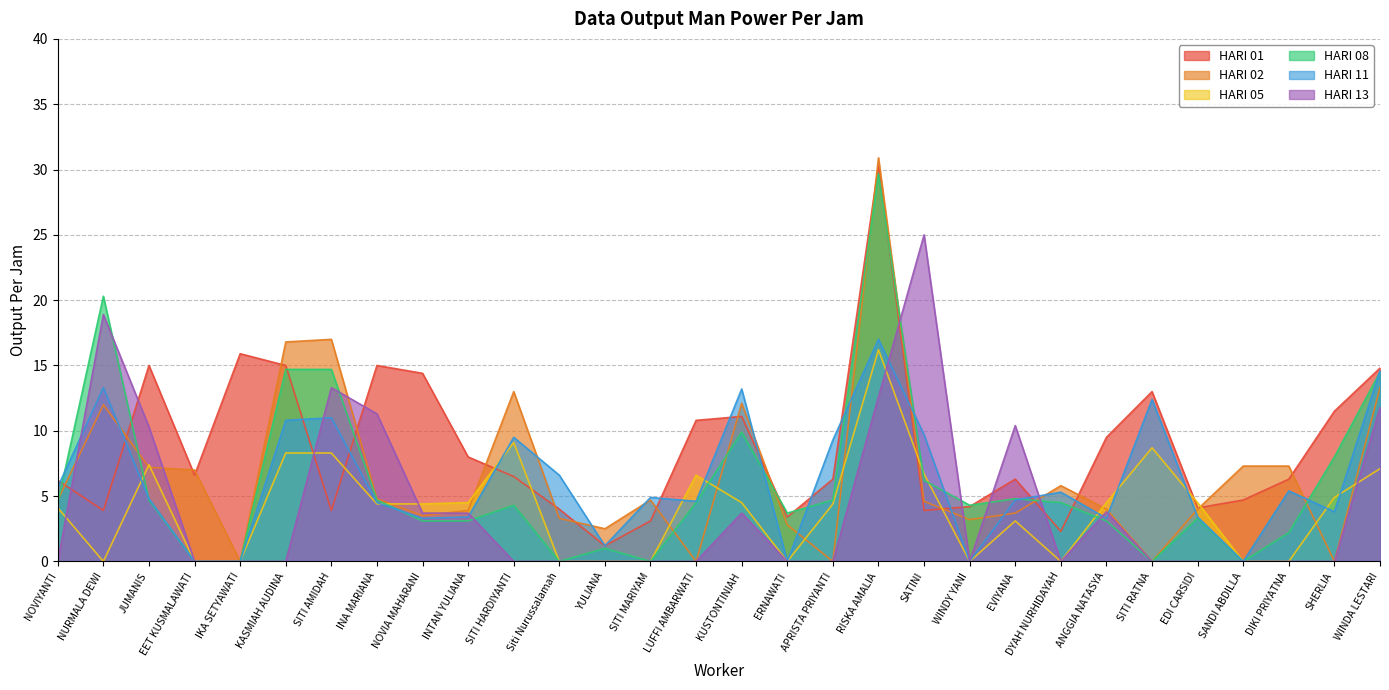

What position from the left is WINDY YANI?

21